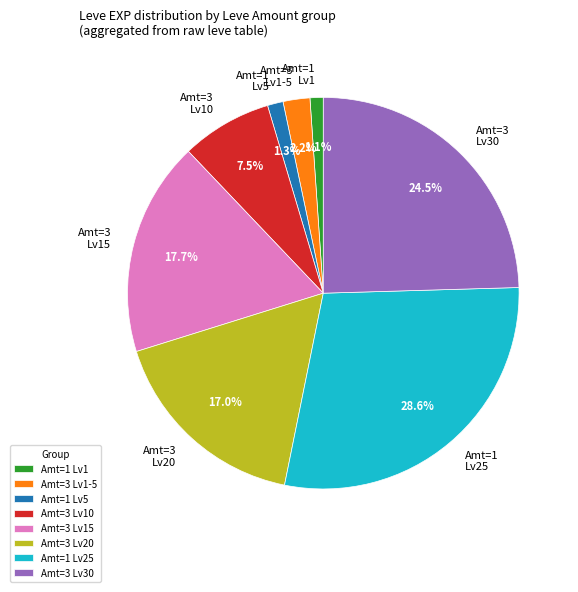

Does Amt=1 Lv1 represent more than half of the total?

No